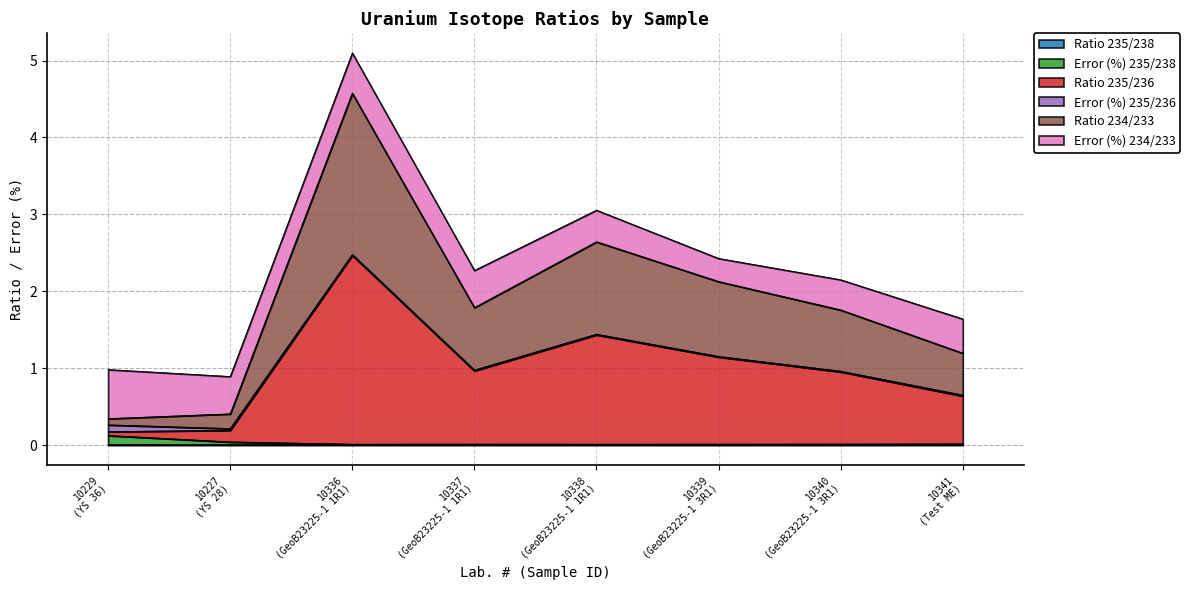

How many categories are shown in the chart?

8